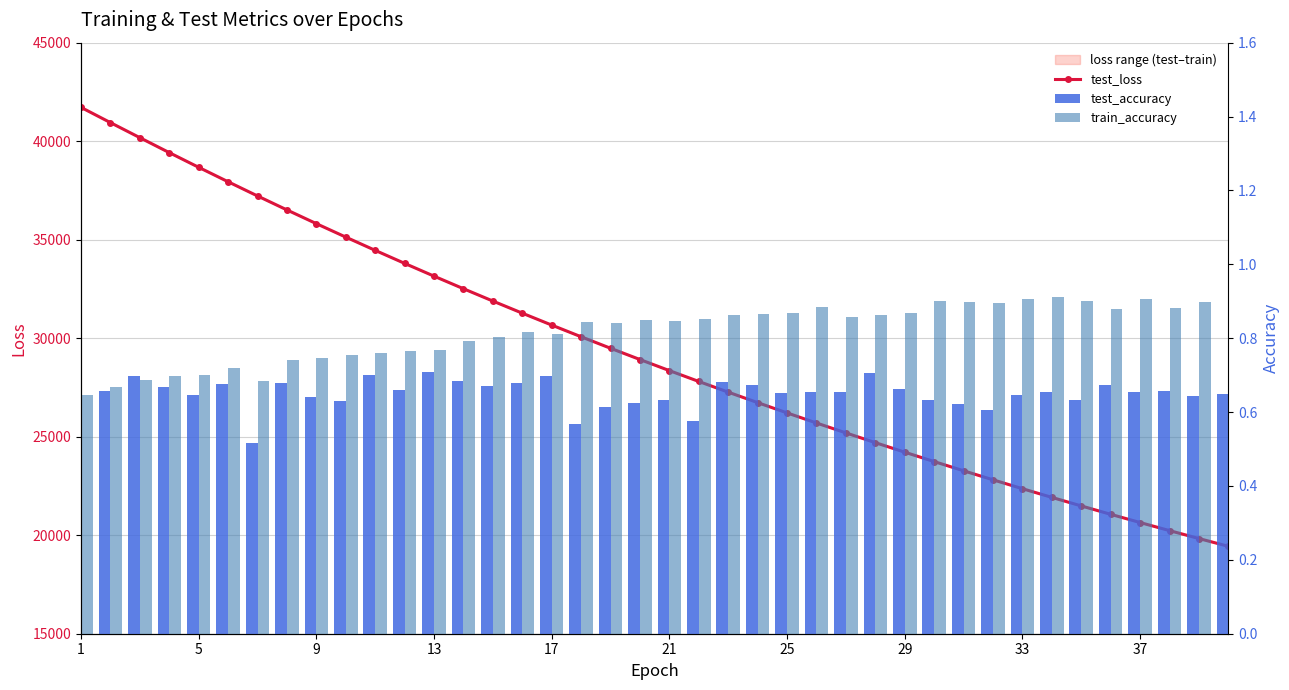

Which series has the largest total across all categories?

test_loss